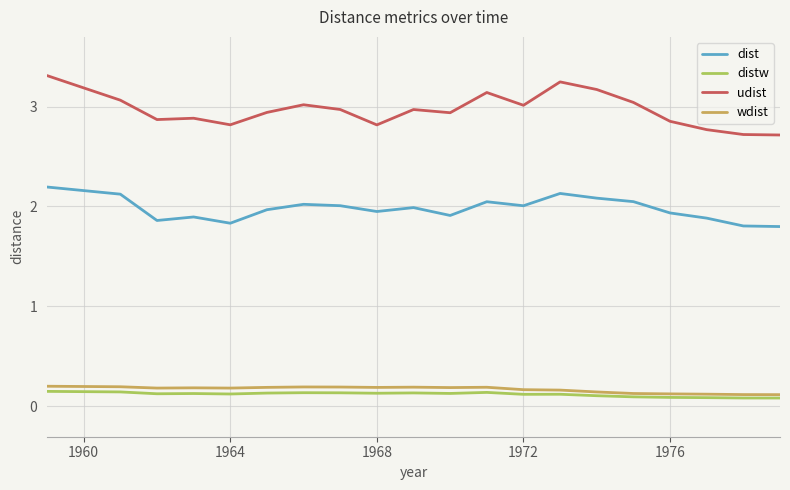

What are all the series names shown in the legend?

dist, distw, udist, wdist